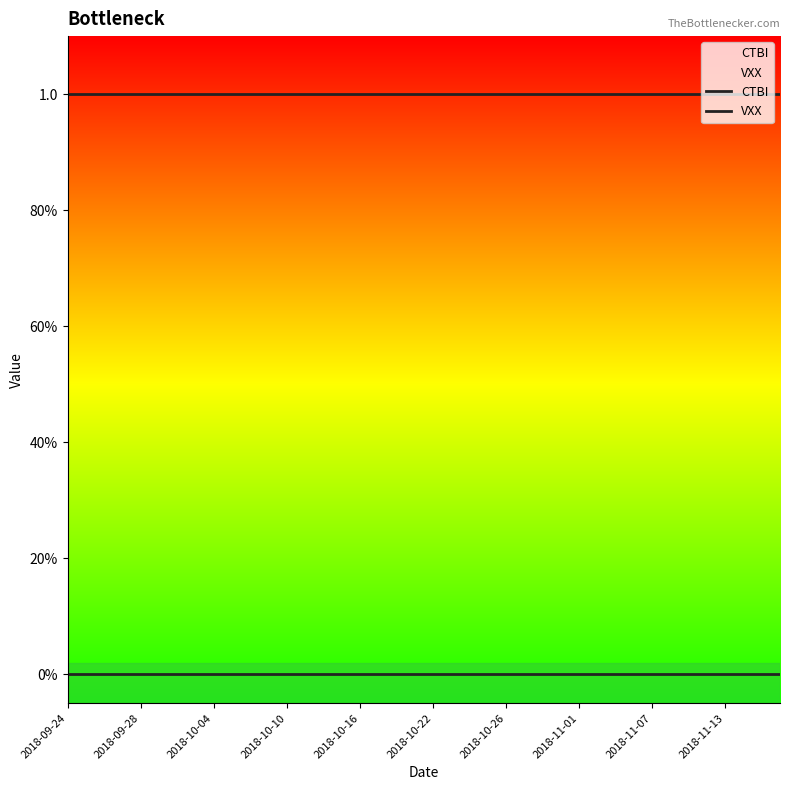

True or false: VXX and CTBI cross at least once.

False